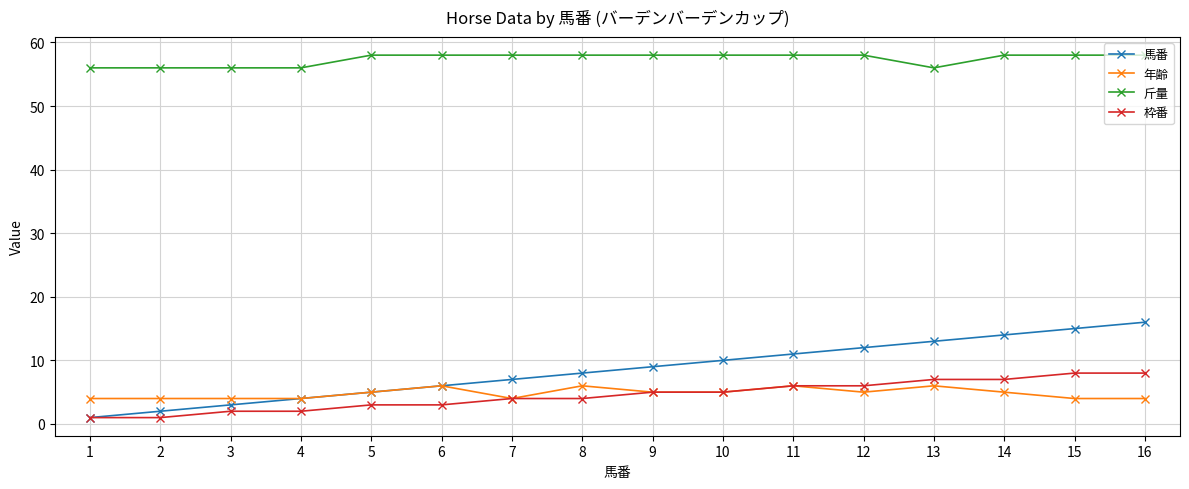

Rank the series by their maximum value, from lowest to highest.

年齢, 枠番, 馬番, 斤量